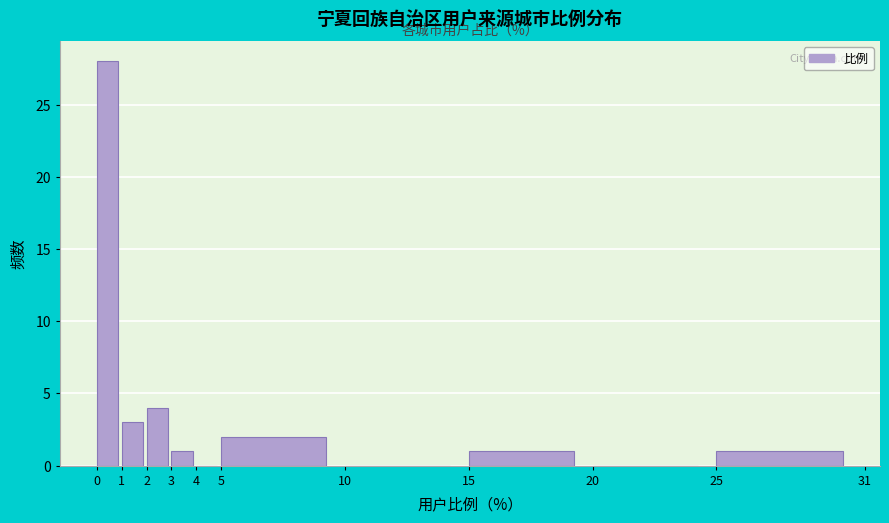

Reading left to right, list every bar in this chart as the range it spans on the x-axis followed by its height. The values are not printed on the chart, so give them approximately, as read against the axis.

0 to 1: 28
1 to 2: 3
2 to 3: 4
3 to 4: 1
4 to 5: 0
5 to 10: 2
10 to 15: 0
15 to 20: 1
20 to 25: 0
25 to 31: 1